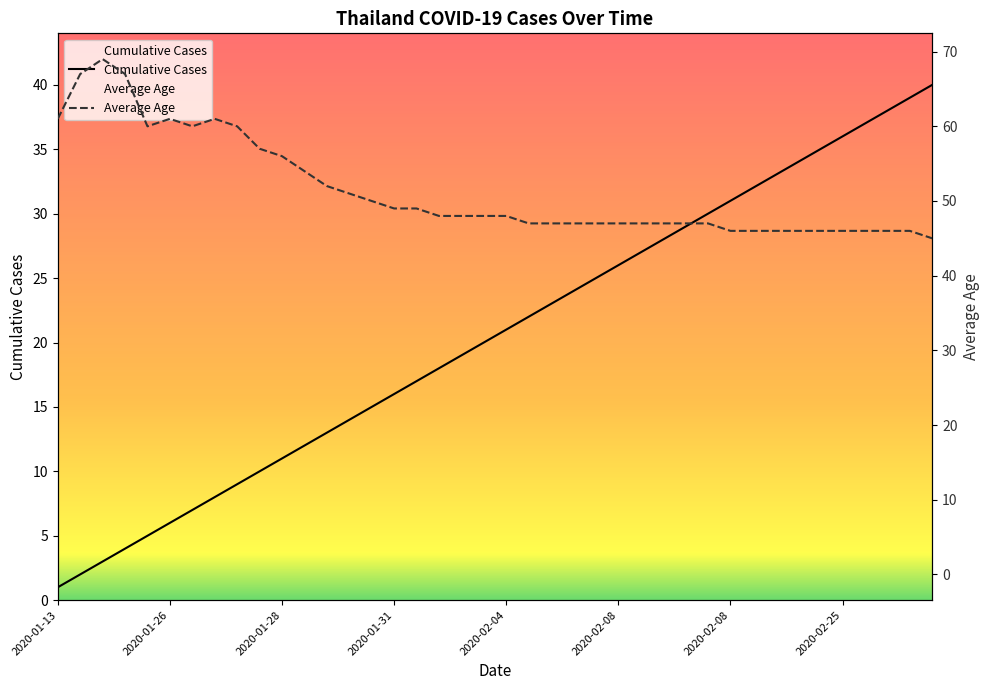

List the series in order of their peak value, highest first.

Average Age, Cumulative Cases